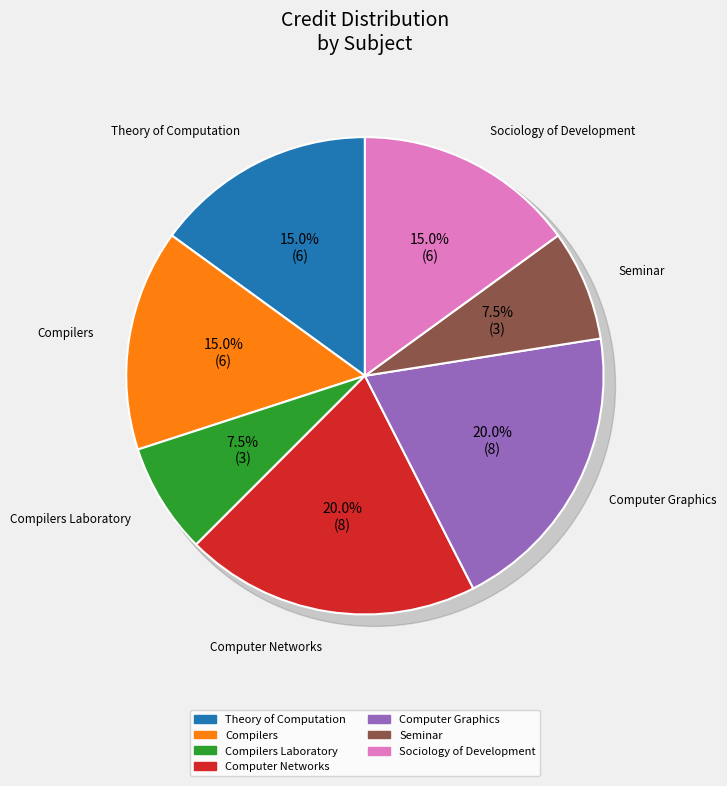

What percentage is the Sociology of Development slice, to the nearest percent?

15%